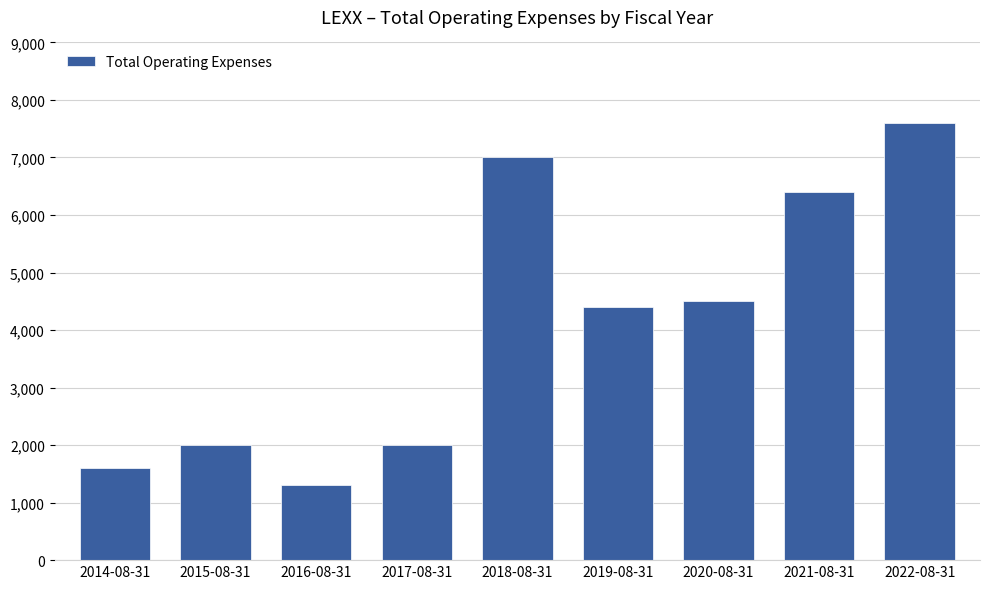

What is the difference between the values at 2020-08-31 and 2022-08-31?

3100